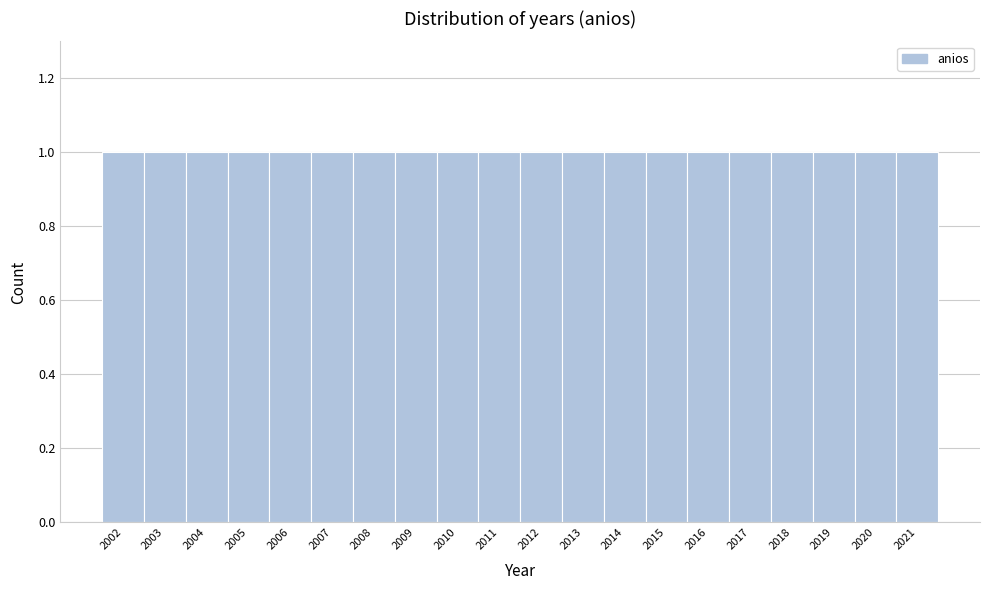

What is the height of the bar covering 2012.5 to 2013.5 on the x-axis? The values are not printed on the chart, so give them approximately, as read against the axis.

1